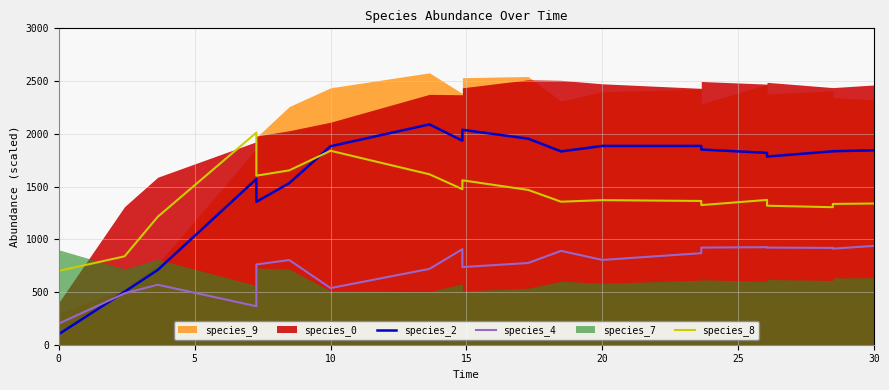

How many lines are shown in the chart?

3